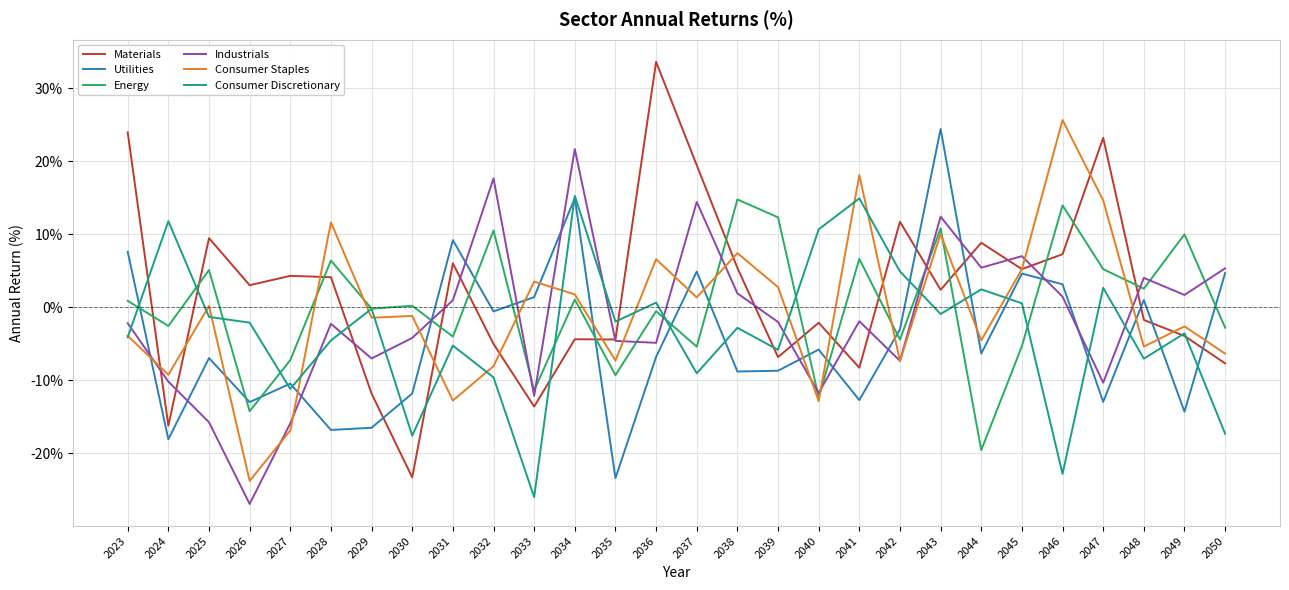

True or false: Energy and Materials intersect in this chart.

True